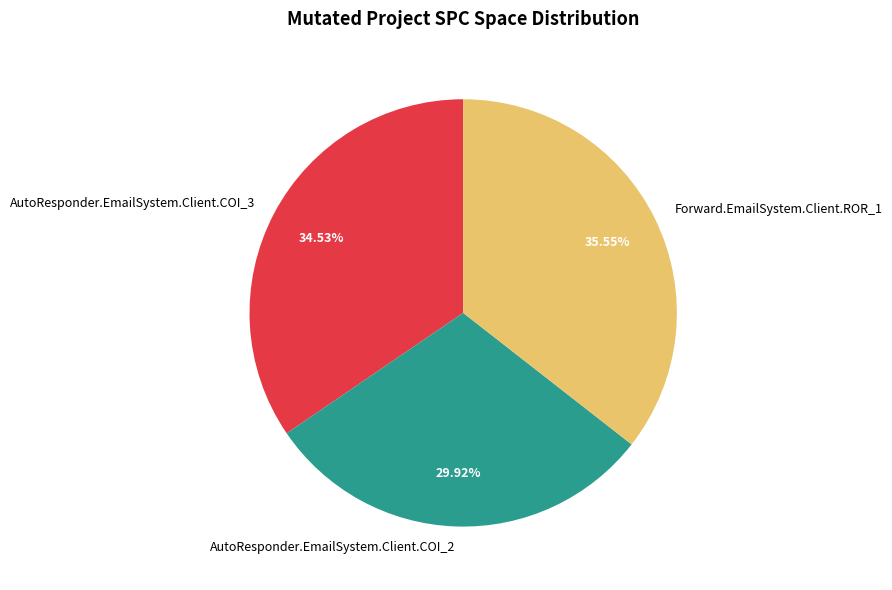

To the nearest percent, what is the combined percentage of AutoResponder.EmailSystem.Client.COI_2 and AutoResponder.EmailSystem.Client.COI_3?

64%